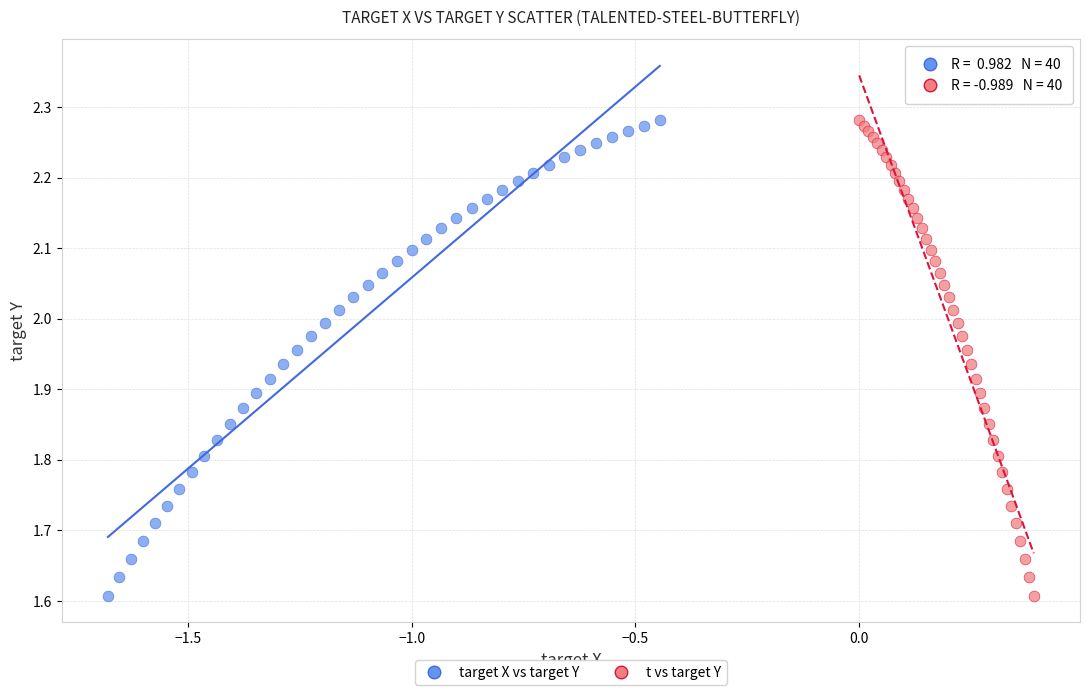

What are all the series names shown in the legend?

target X vs target Y, t vs target Y